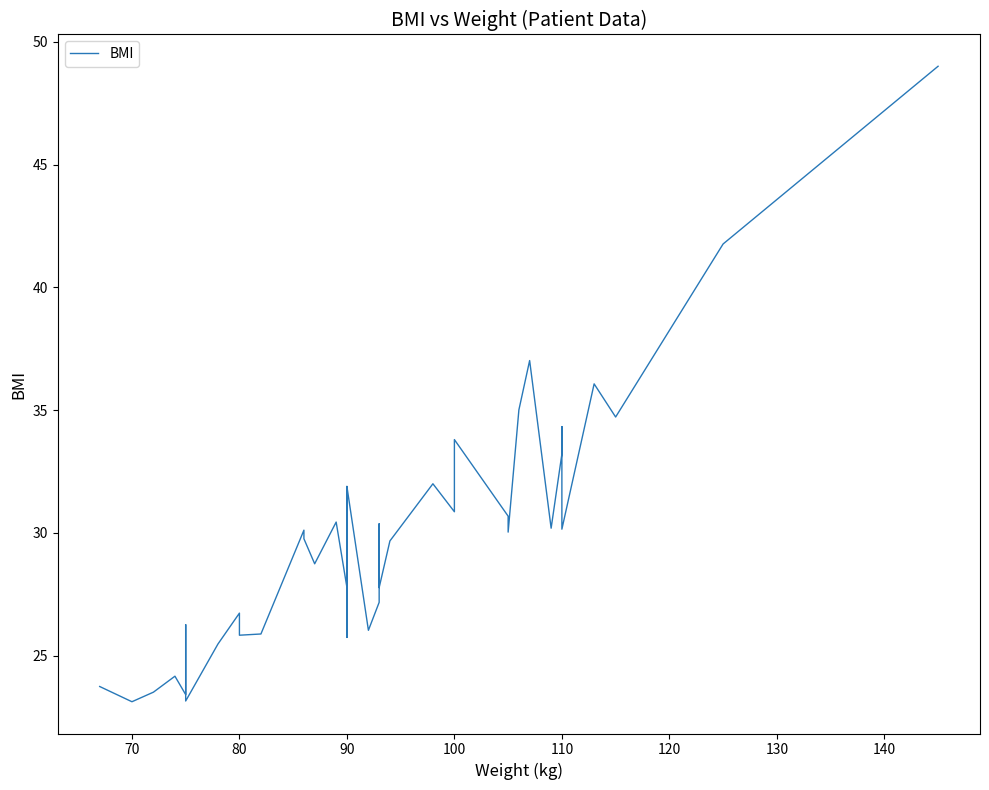

Does the chart display data point markers on the line(s)?

No